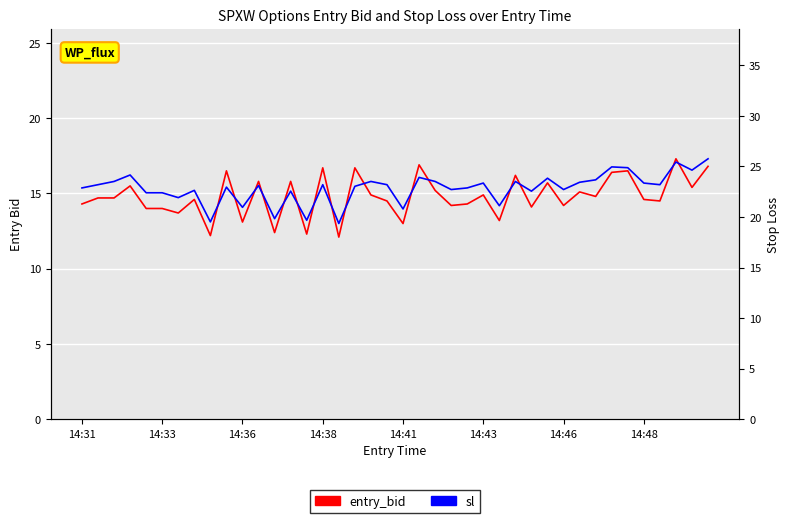

The sl series shows 5.7 at 17. True or false?

False